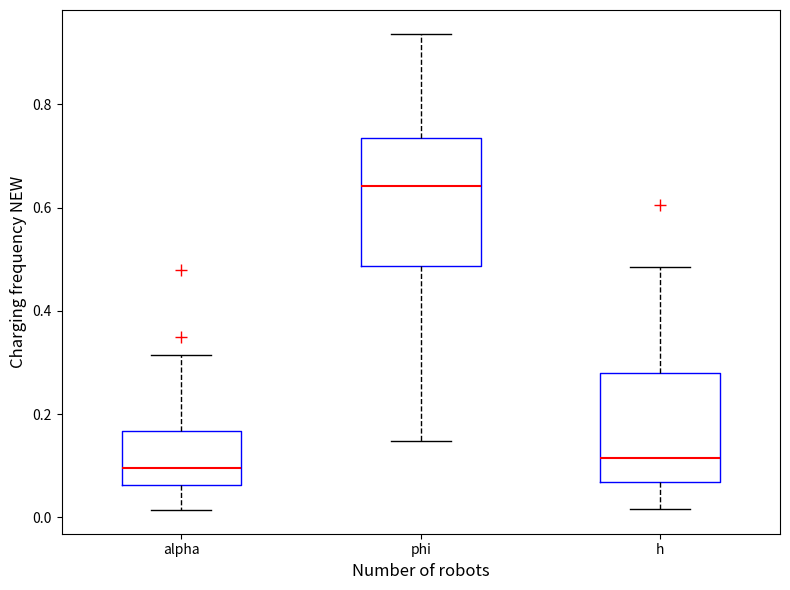

Where does the median line of the box for phi sit on the y-axis? The values are not printed on the chart, so give them approximately, as read against the axis.

0.64